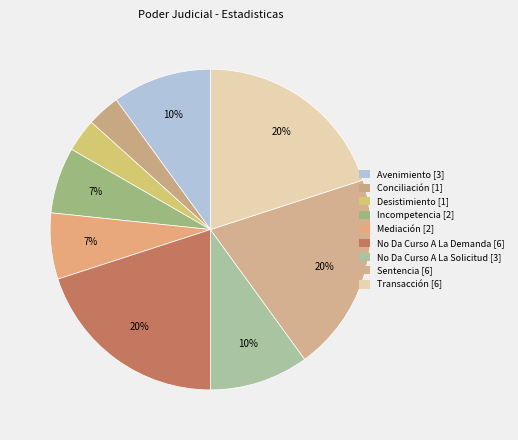

Is it true that Mediación is 1% of the pie?

False